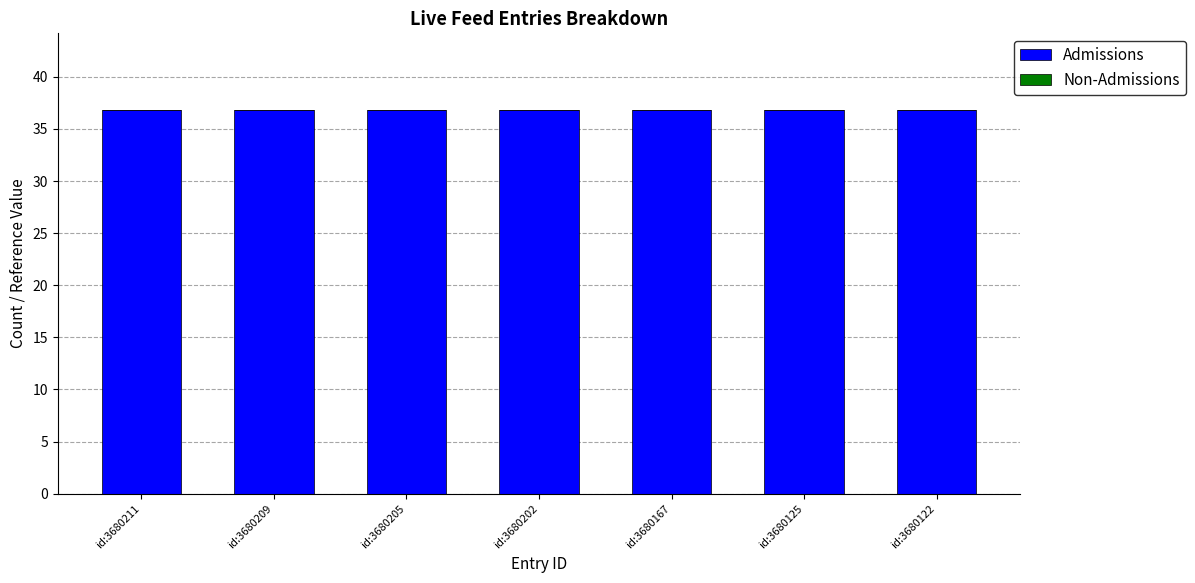

The Admissions series shows 36.8 at id:3680205. True or false?

True